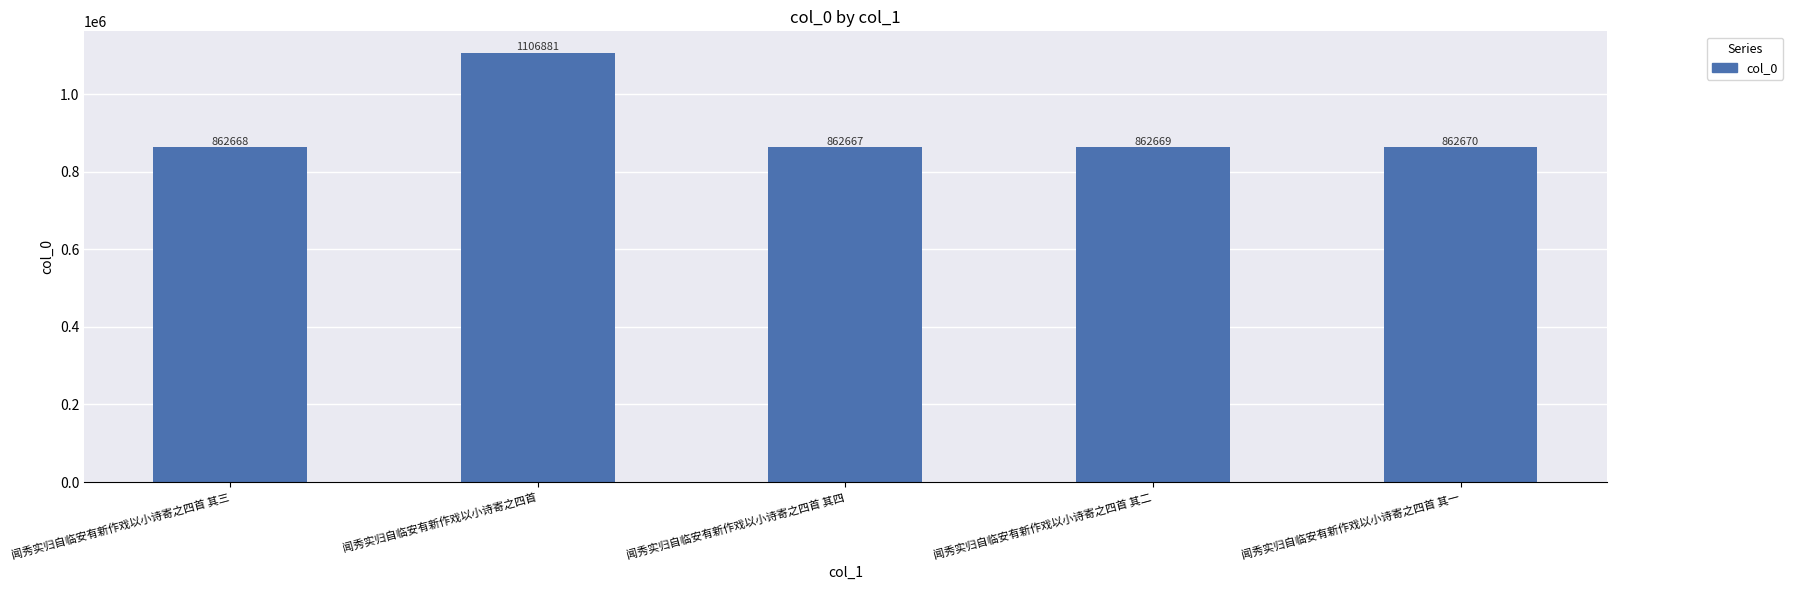

At which label is the value closest to 984774?

闻秀实归自临安有新作戏以小诗寄之四首 其一